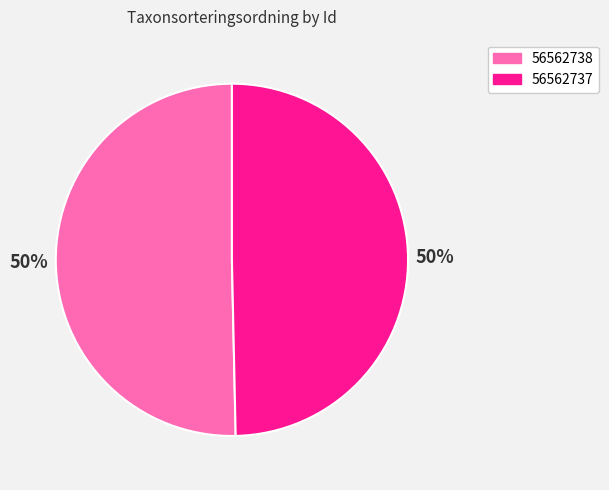

Which category accounts for the majority?

56562738